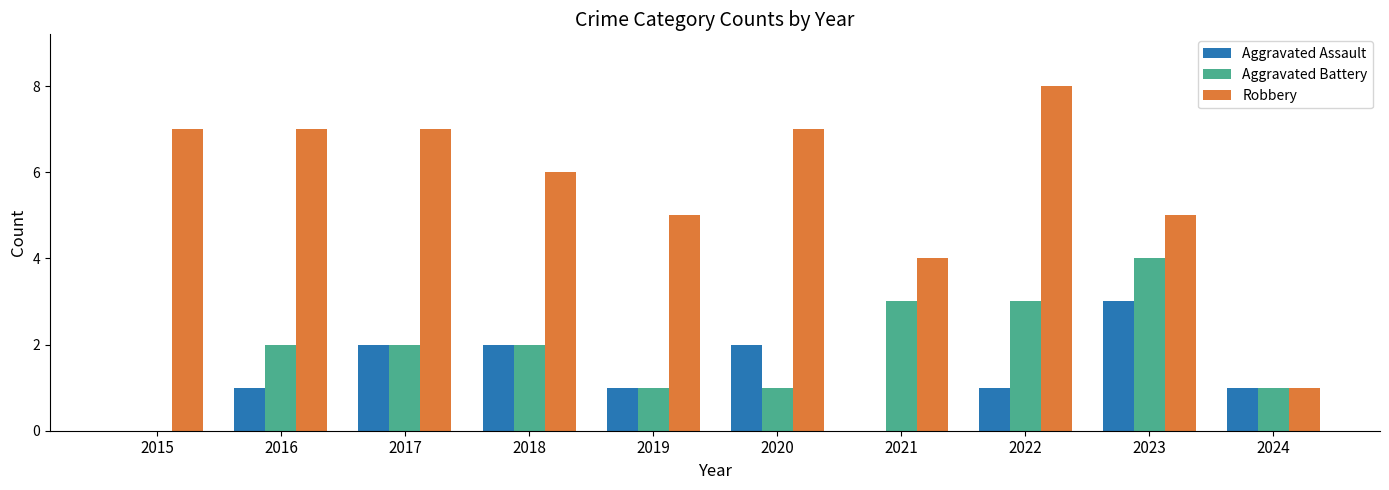

What is the sum of the Aggravated Battery values at 2019 and 2022?

4